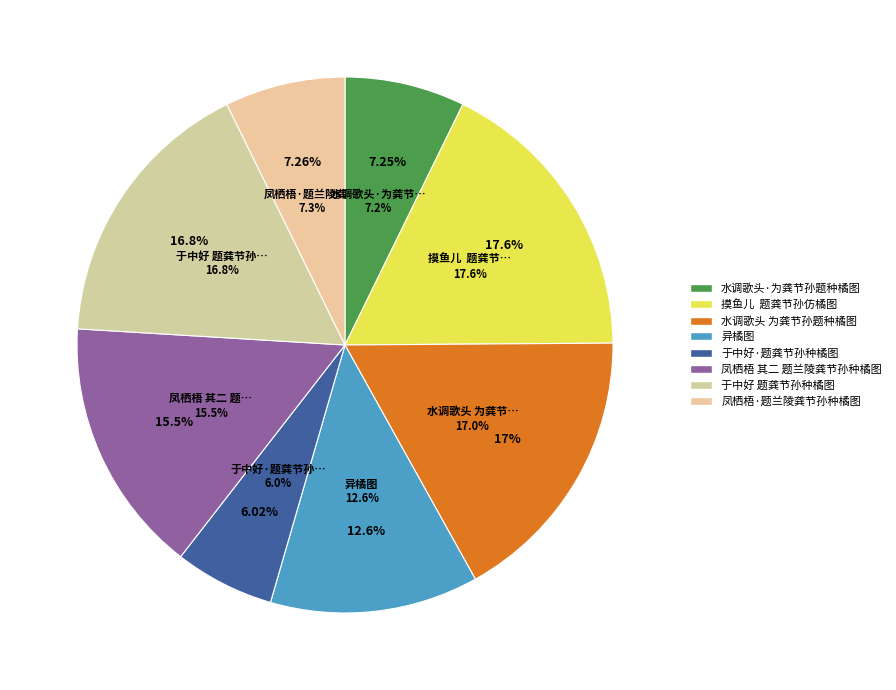

Rank the categories by value from lowest to highest.

于中好·题龚节孙种橘图, 水调歌头·为龚节孙题种橘图, 凤栖梧·题兰陵龚节孙种橘图, 异橘图, 凤栖梧 其二 题兰陵龚节孙种橘图, 于中好 题龚节孙种橘图, 水调歌头 为龚节孙题种橘图, 摸鱼儿  题龚节孙仿橘图